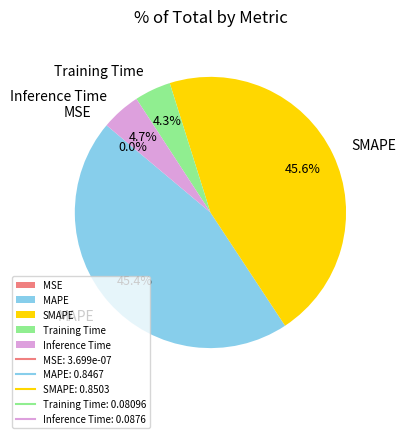

What portion of the pie excludes SMAPE?

54.4%